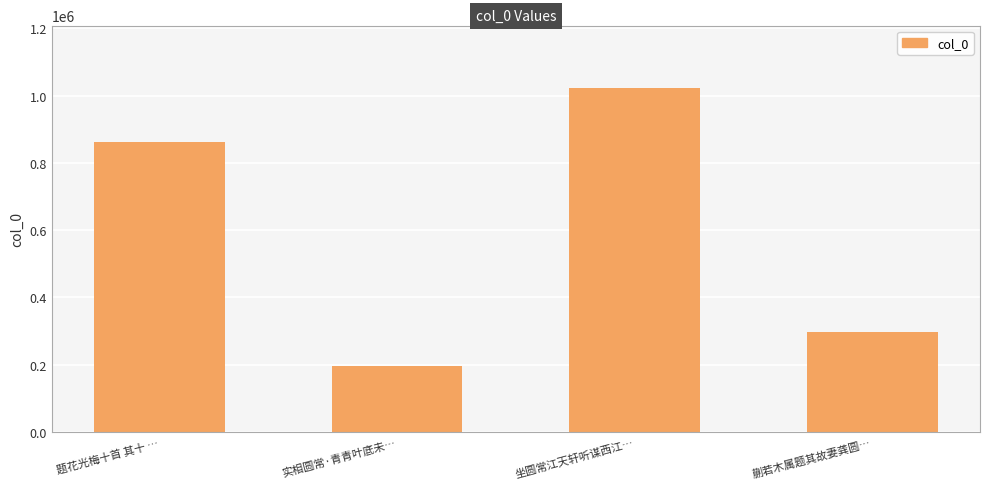

How many data points does each series have?

4